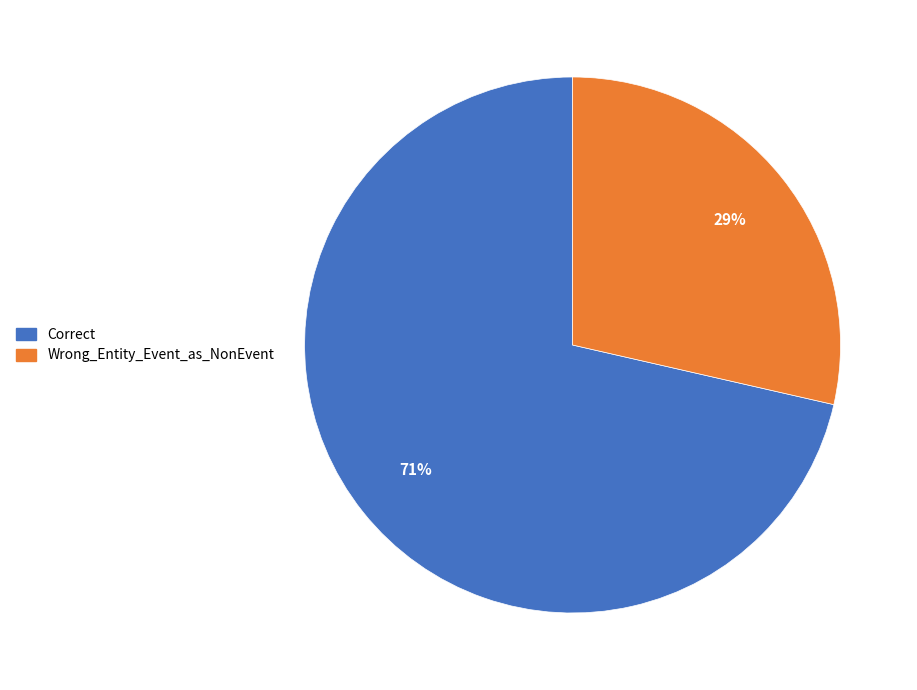

Is it true that Correct is 57% of the pie?

False